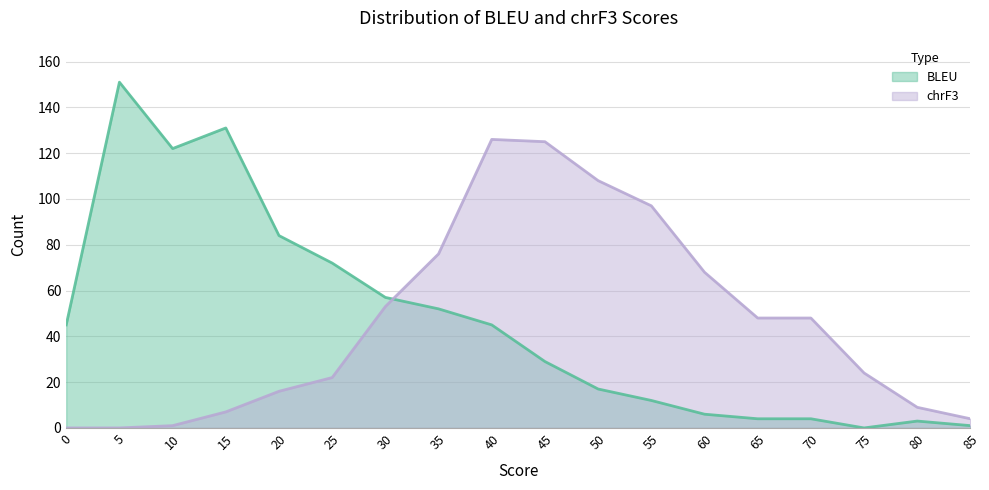

Which category has the highest value across all series?

5